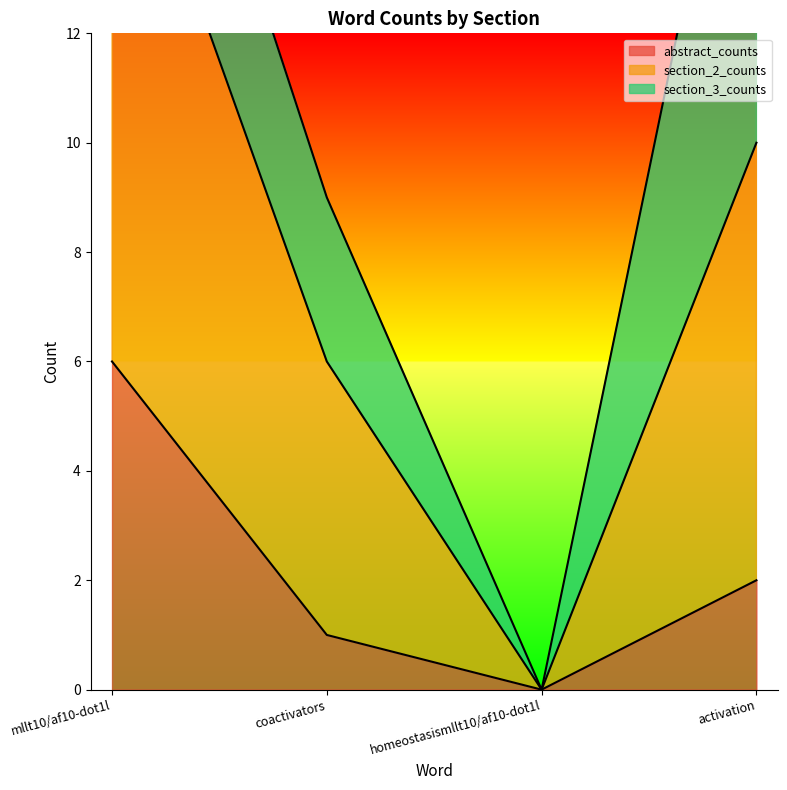

In abstract_counts, how many points are lower than both neighbors (excluding endpoints)?

1